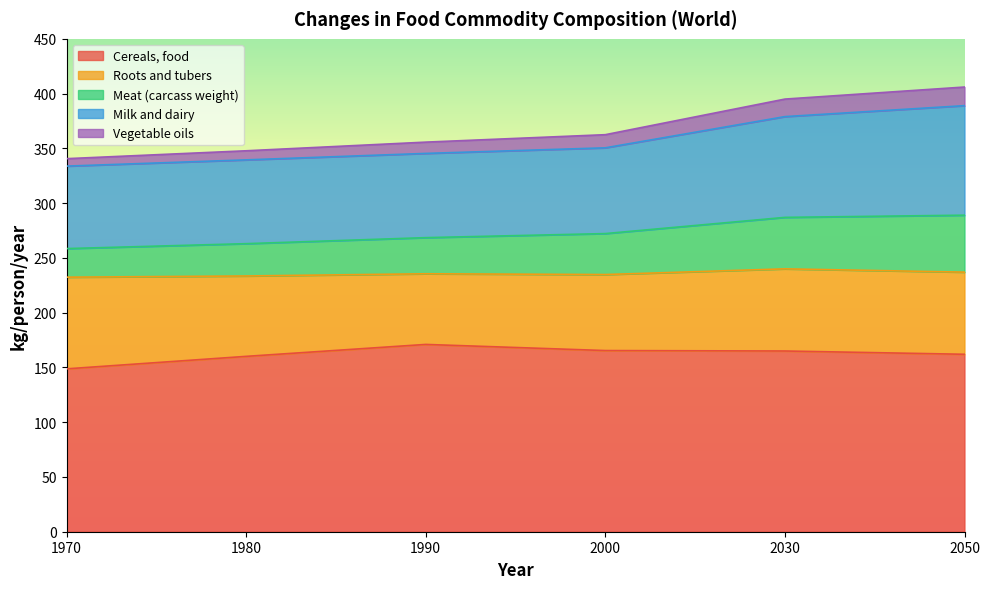

The value of Cereals, food at 1980 is 160.1. True or false?

True